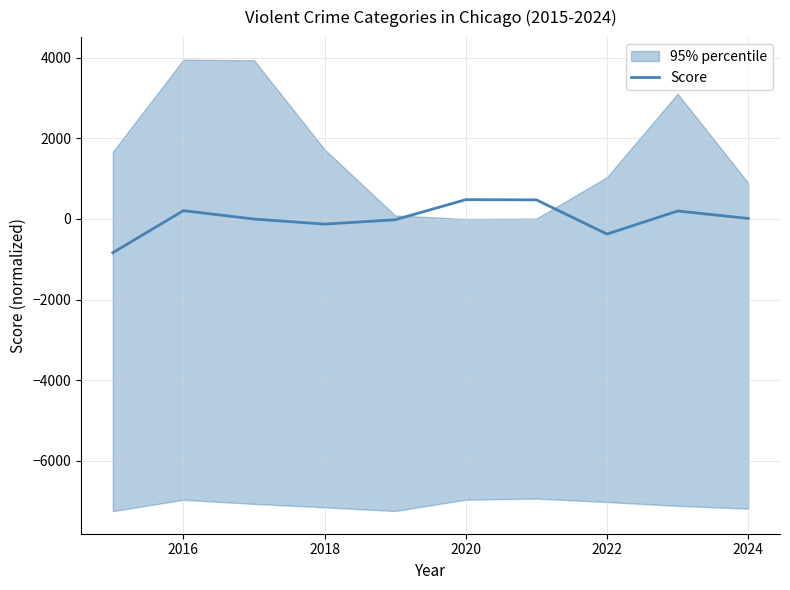

Count the number of values greater than 11.

5